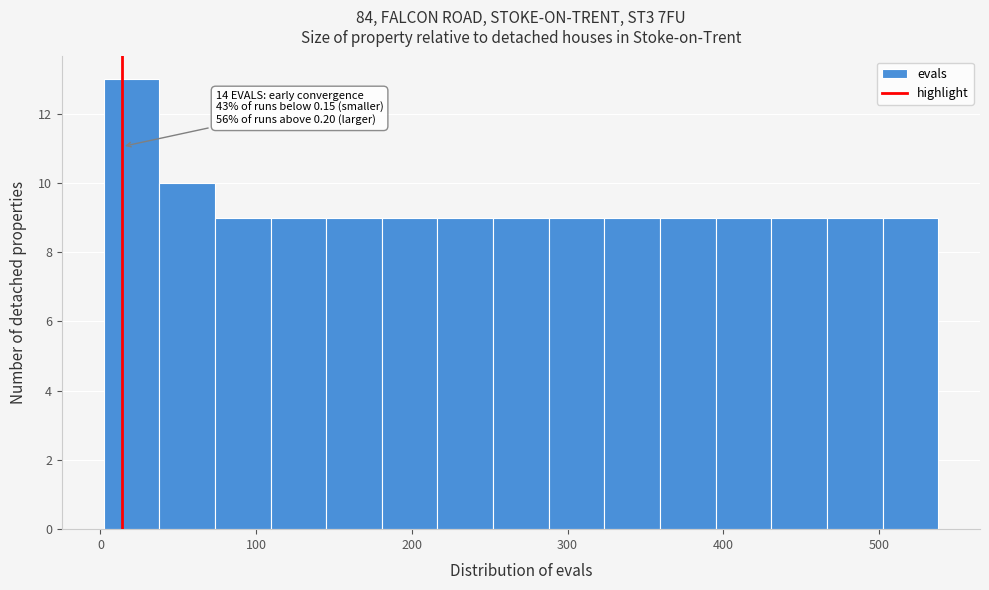

Read against the x-axis, roughly where is the centre of the tallest bar?

20